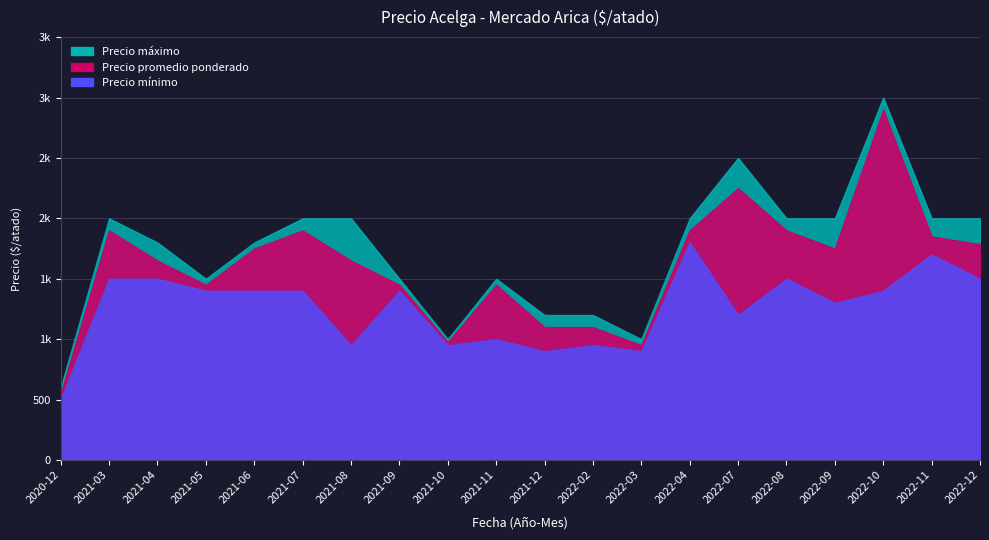

The Precio máximo series shows 2000 at 2022-12. True or false?

True